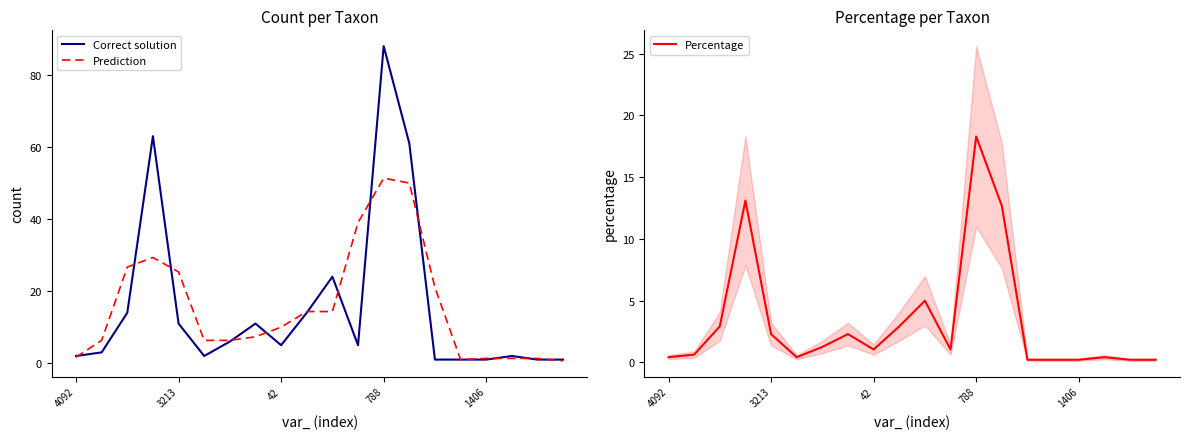

At which label does Percentage reach its minimum?

14